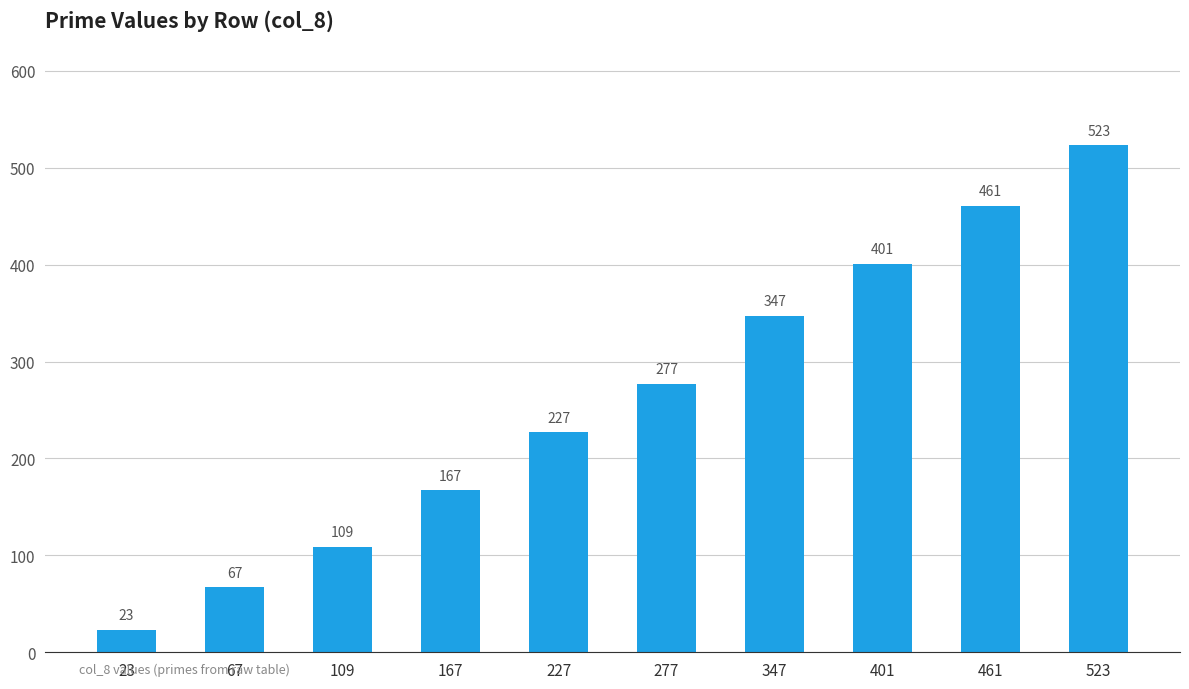

What is the average value?

260